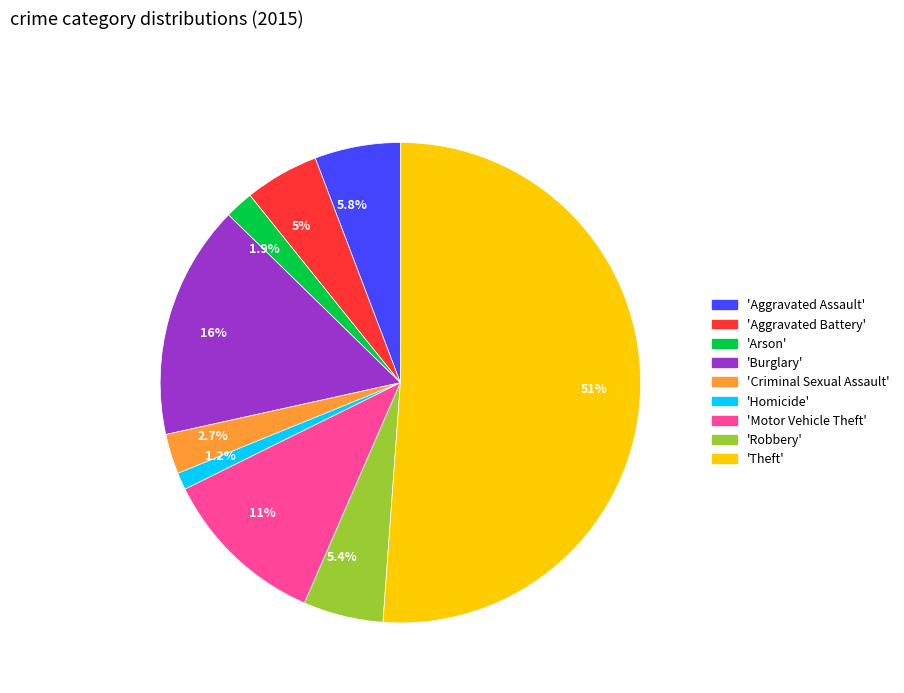

Approximately how many times larger is the value at 1.2% compared to 2.7%?

0.4